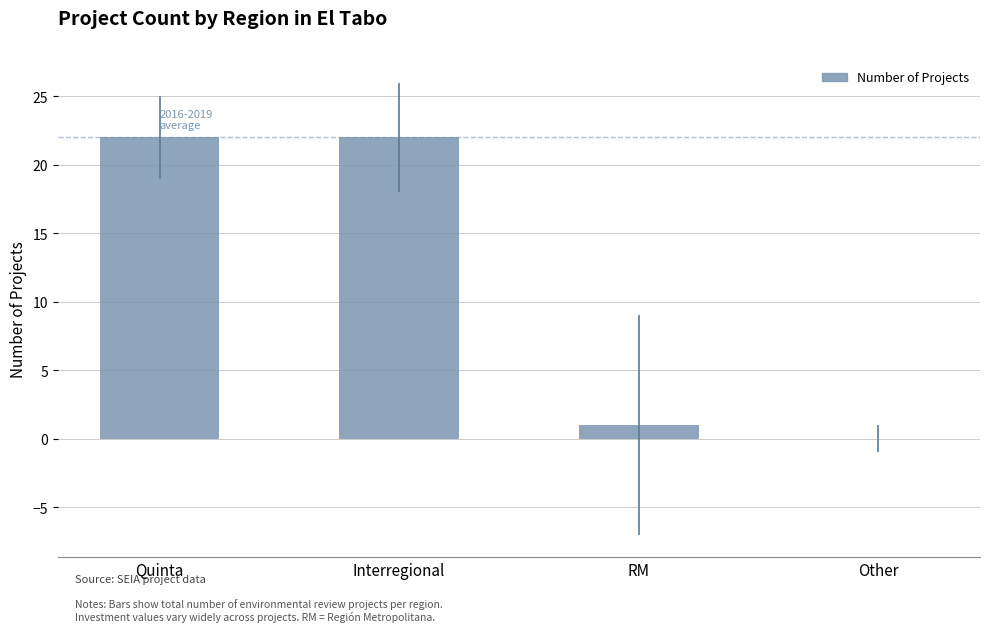

What is the average value?

11